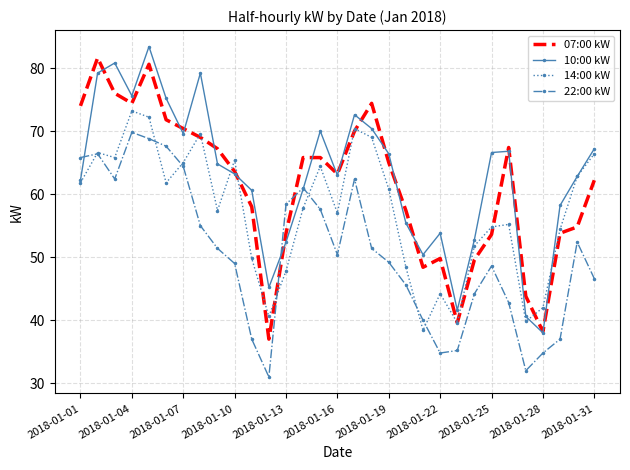

What is the minimum value shown in the chart?

31.0